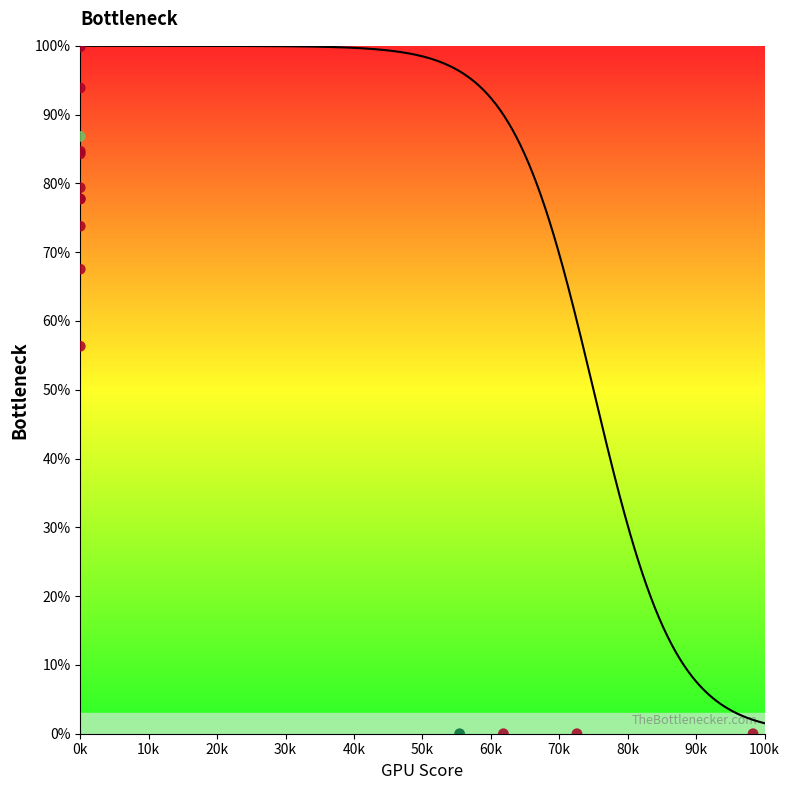

What Y value in the scatter plot is closest to 49?

56.3